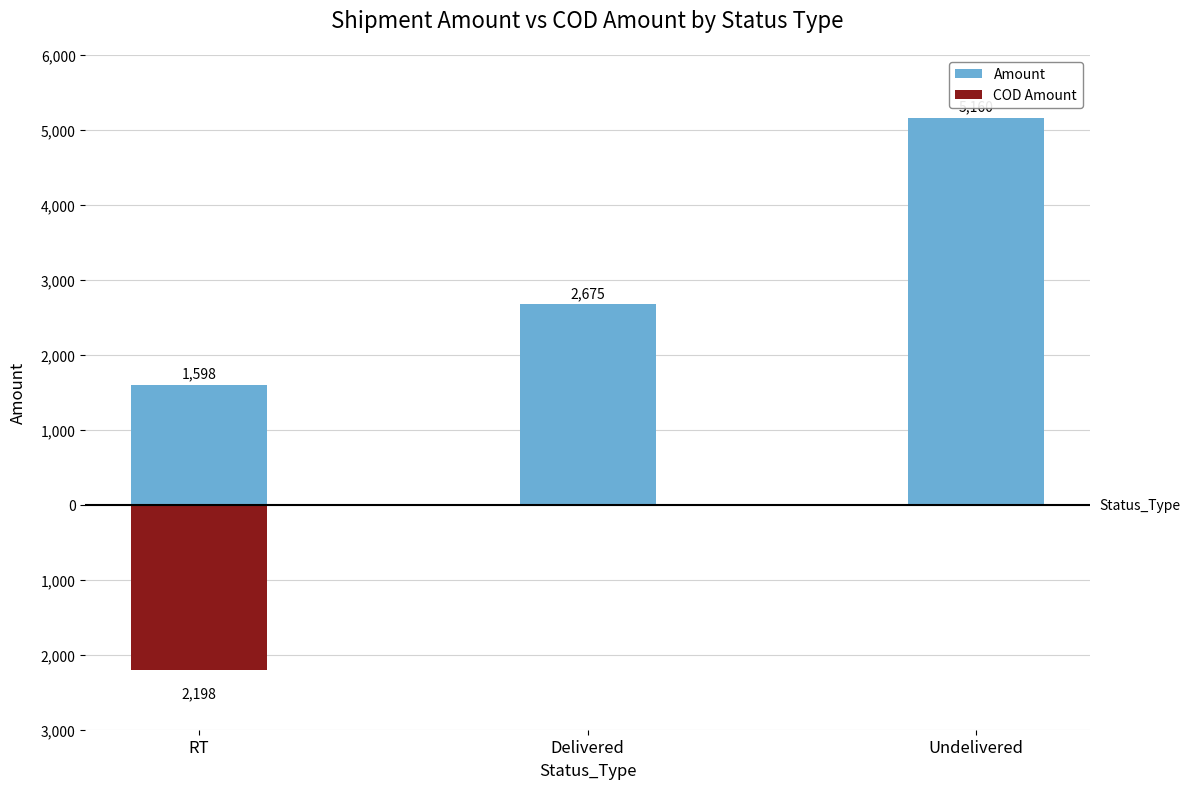

List the labels in order of Amount value, smallest first.

RT, Delivered, Undelivered